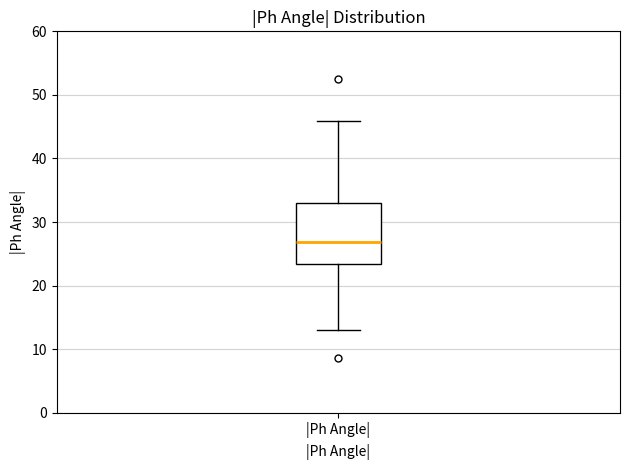

Where does the lower whisker of the box for |Ph Angle| end on the y-axis? The values are not printed on the chart, so give them approximately, as read against the axis.

13